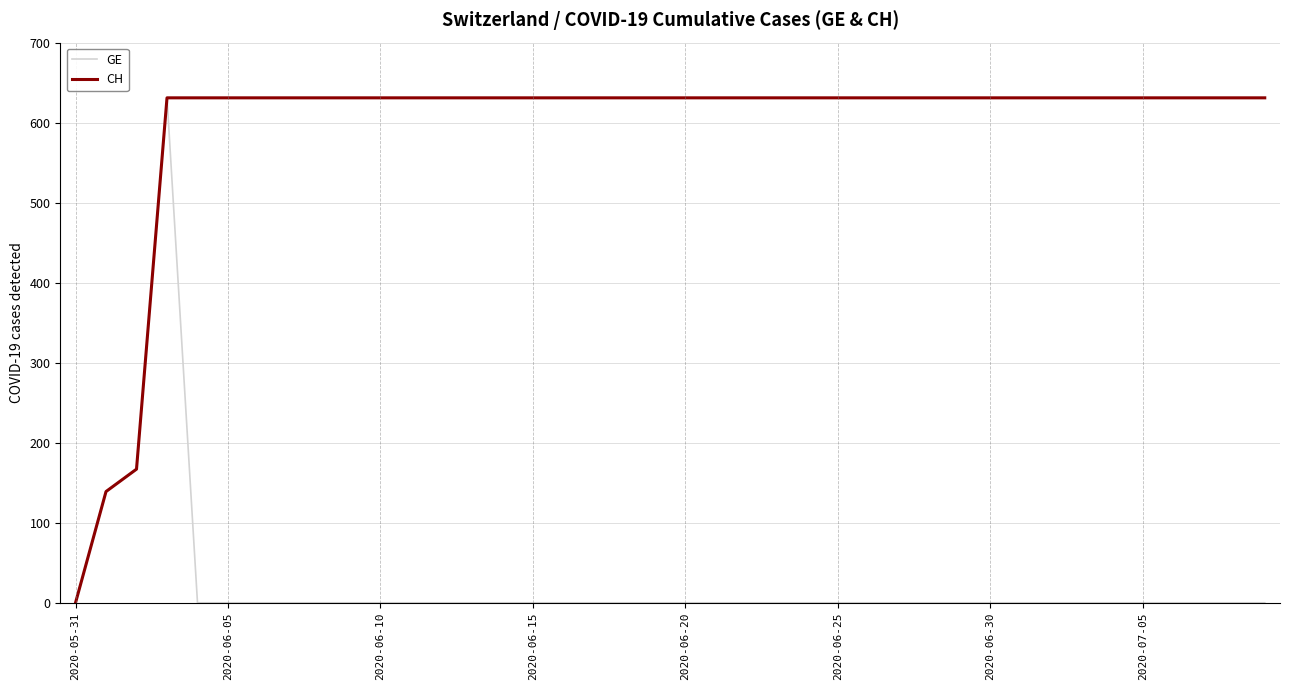

Rank the series by their average value, from highest to lowest.

CH, GE